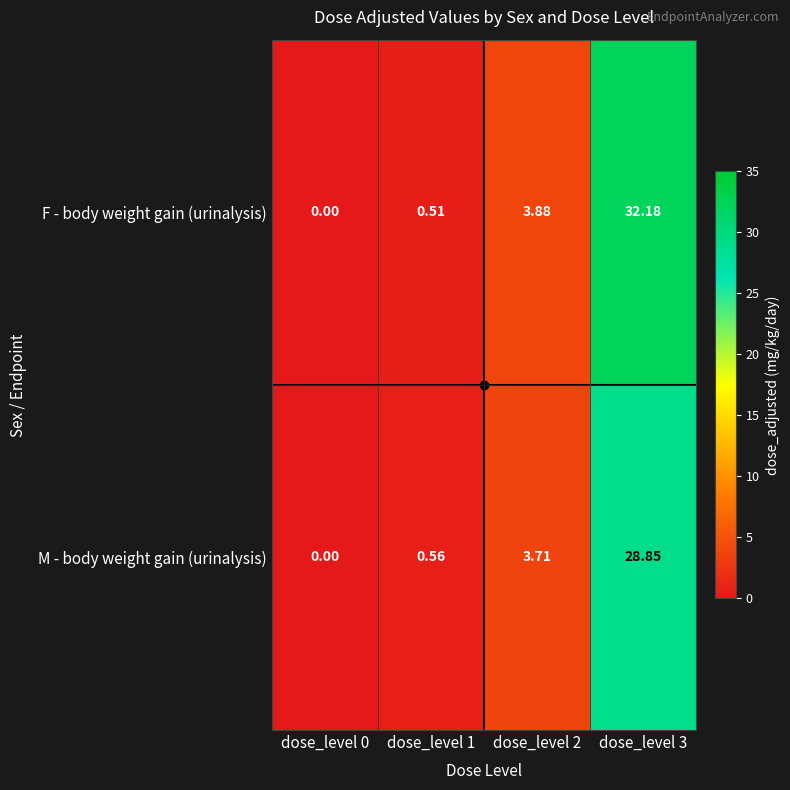

Which series changed the most between dose_level 1 and dose_level 3?

F - body weight gain (urinalysis)